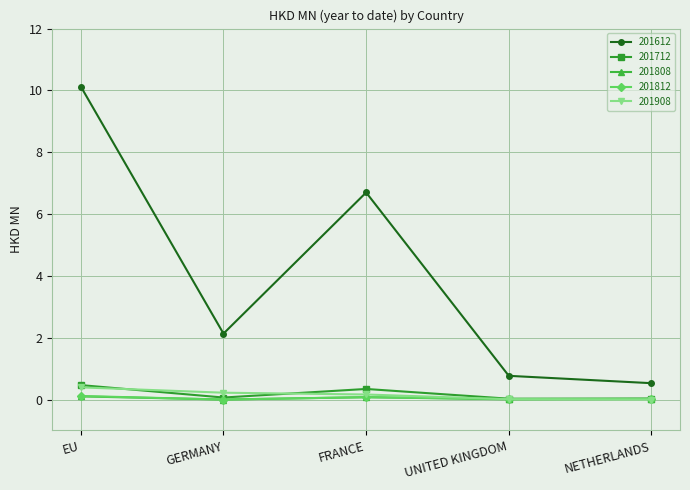

In 201612, how many points are higher than both neighbors (excluding endpoints)?

1